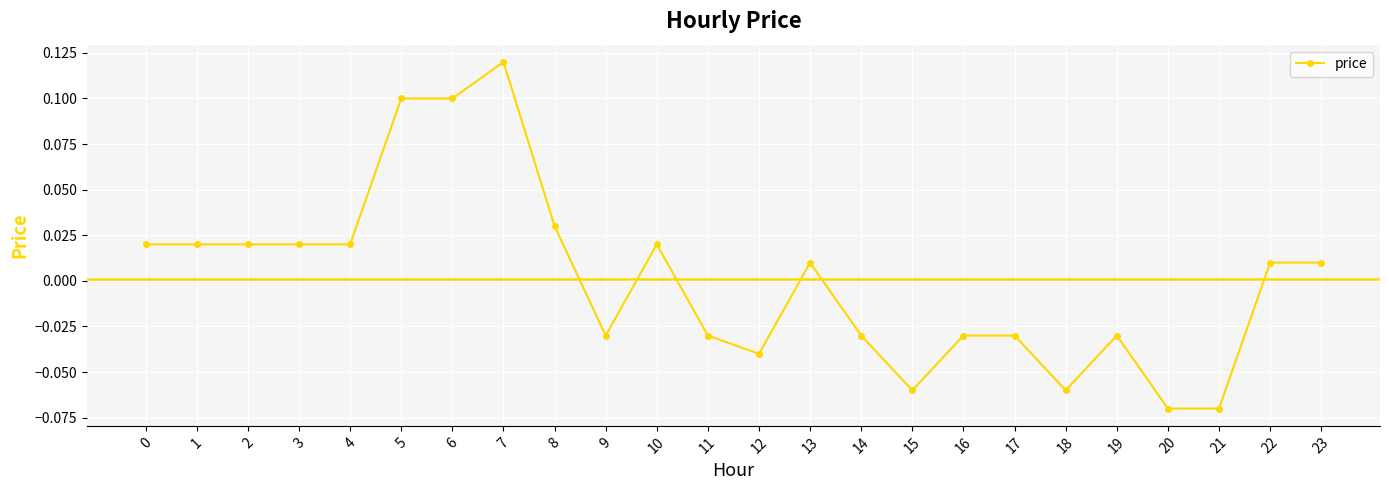

How many data points are above 0?

13